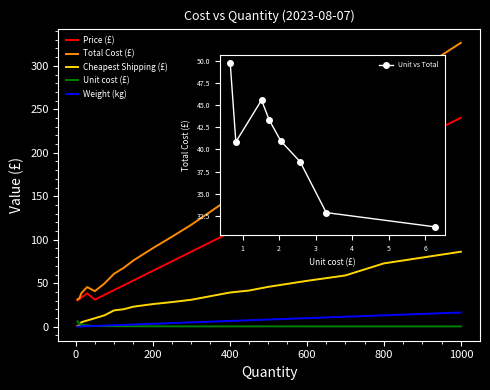

How many data points does each series have?

22